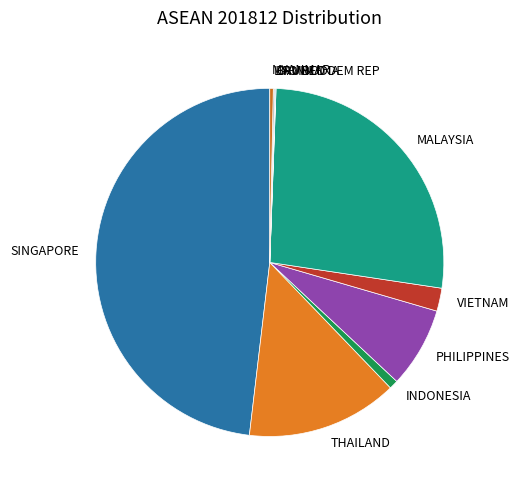

Which has a higher value, INDONESIA or MYANMAR?

INDONESIA